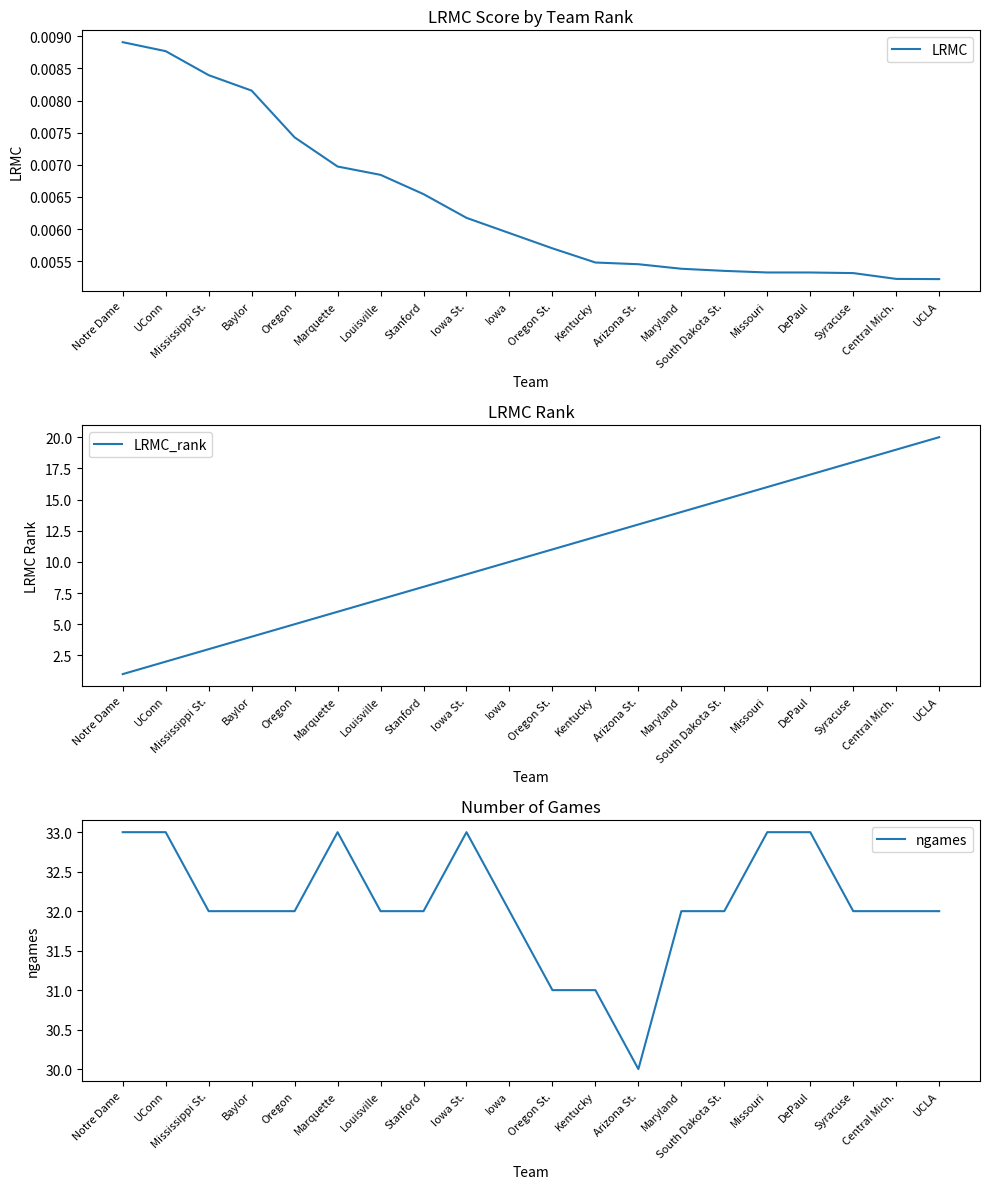

What is the sum of all ngames values?

642